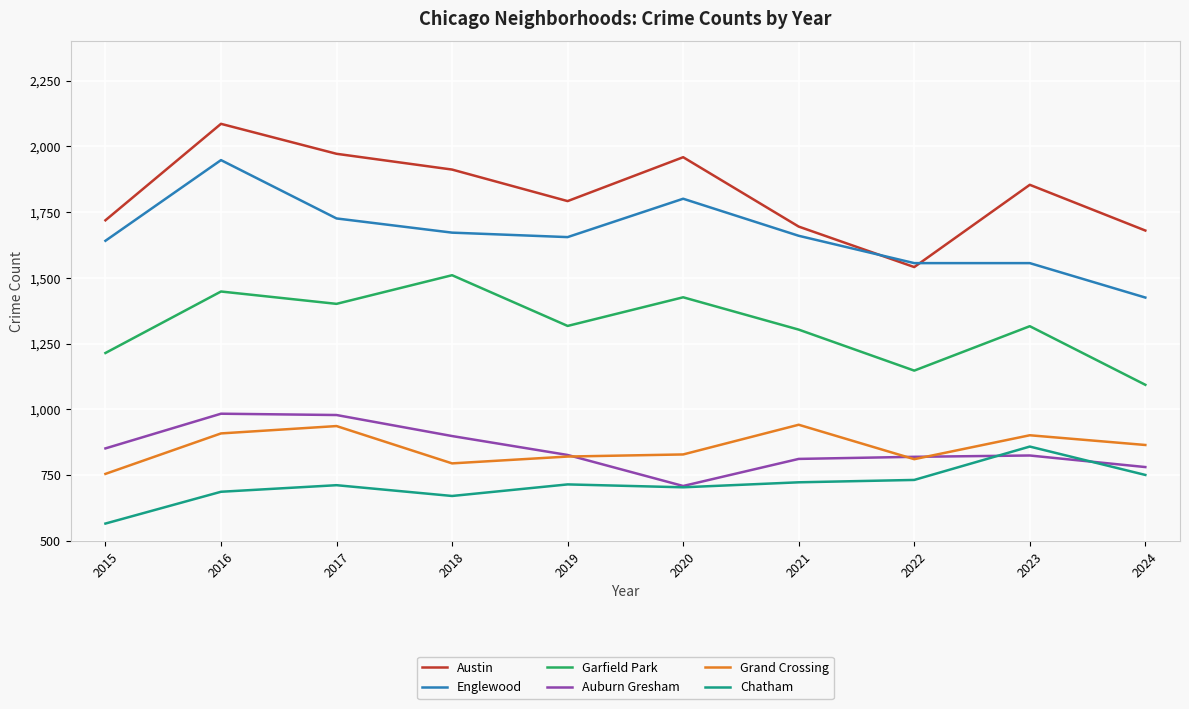

Is it true that Chatham equals 670 at 2018?

True